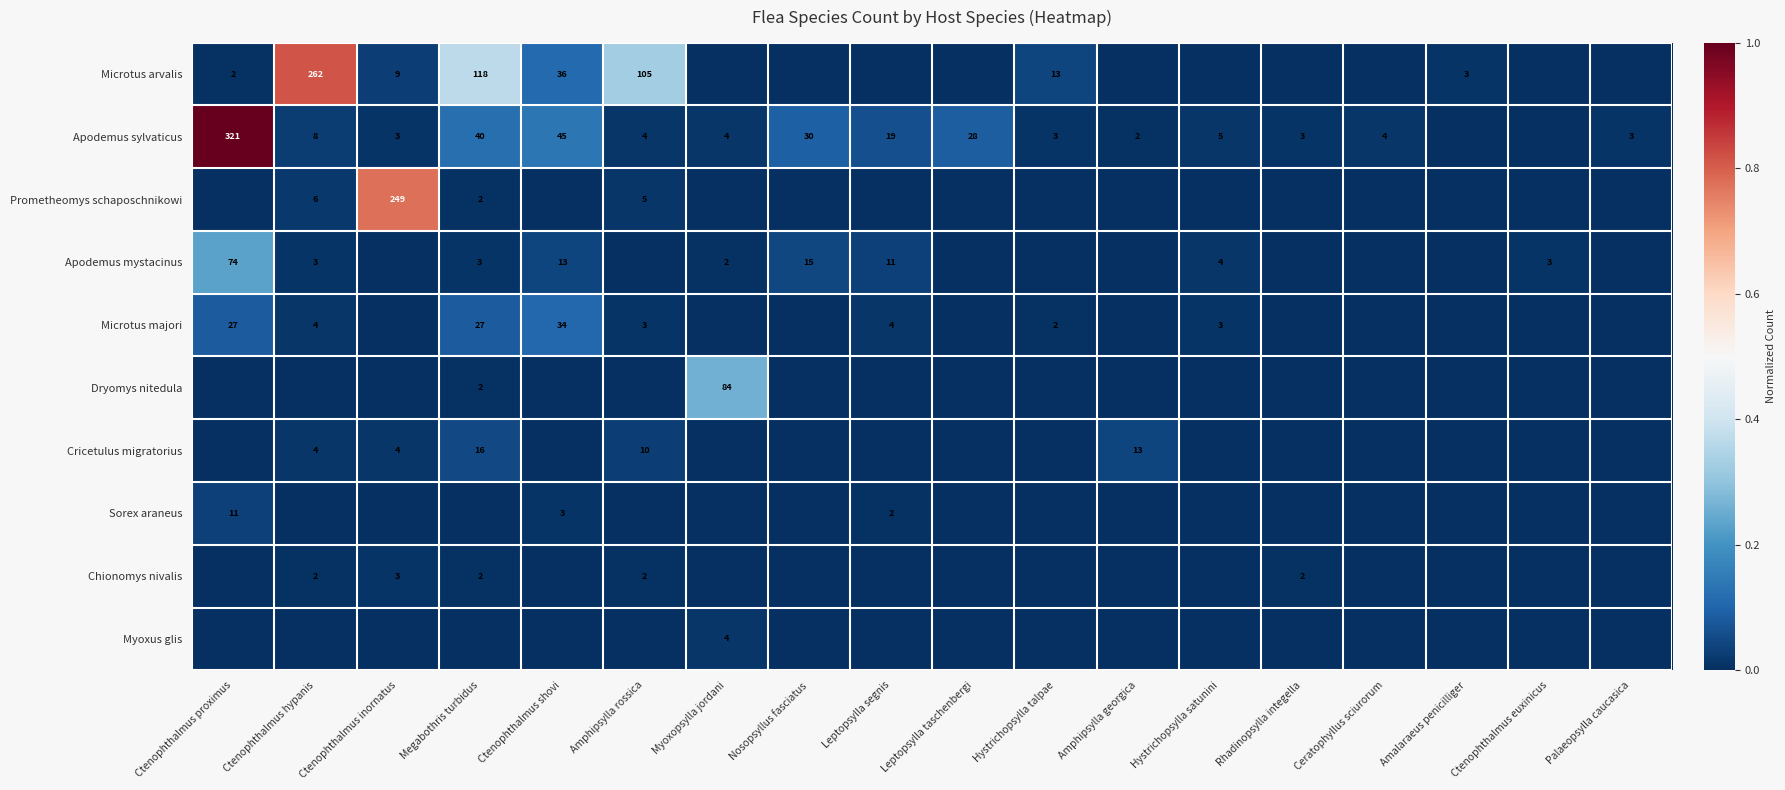

True or false: Apodemus mystacinus has a value of 5 at Ctenophthalmus hypanis.

False